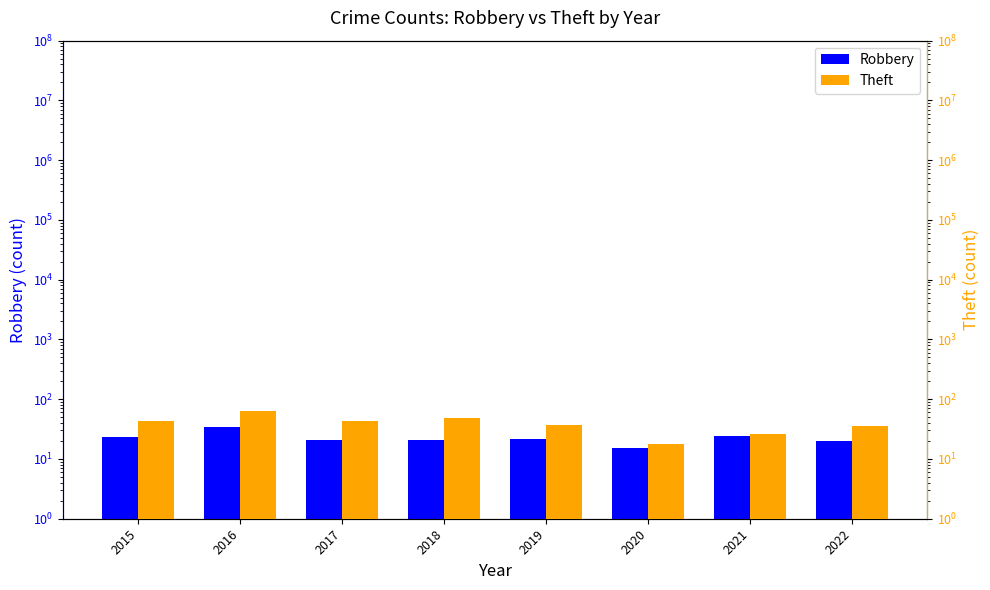

What is the greatest value displayed?

63